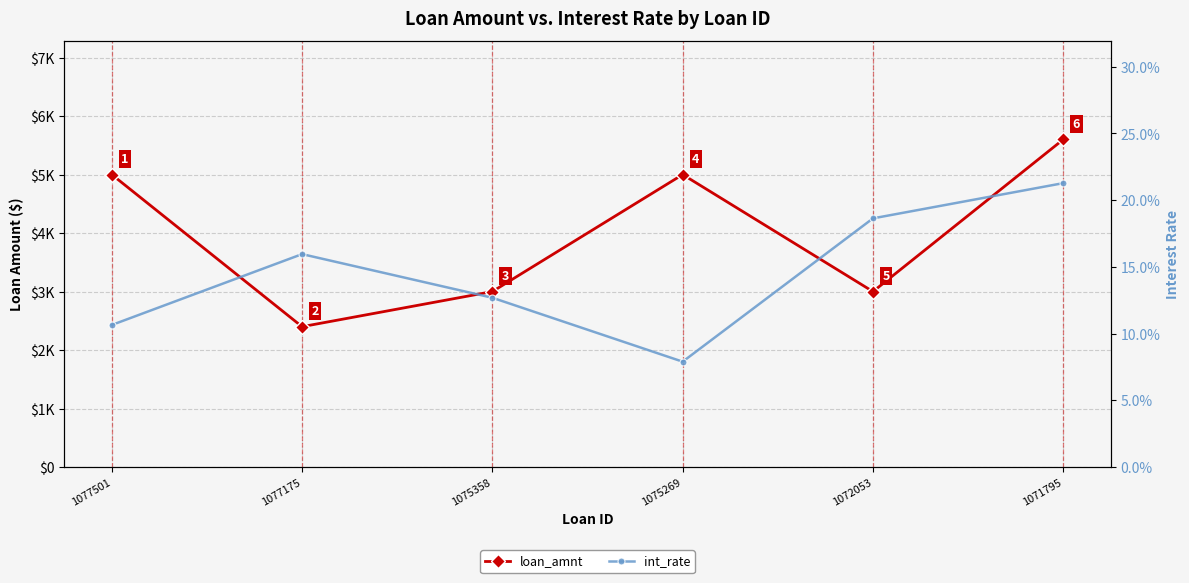

True or false: int_rate and loan_amnt intersect in this chart.

False